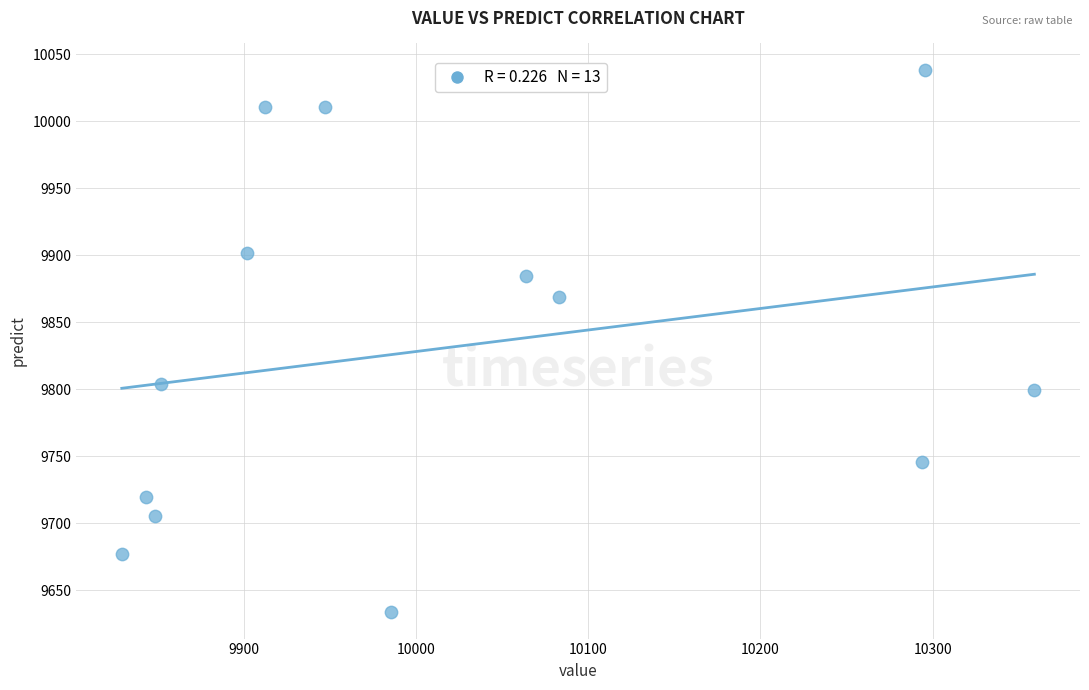

What is the range of X values (max minus min)?

530.0